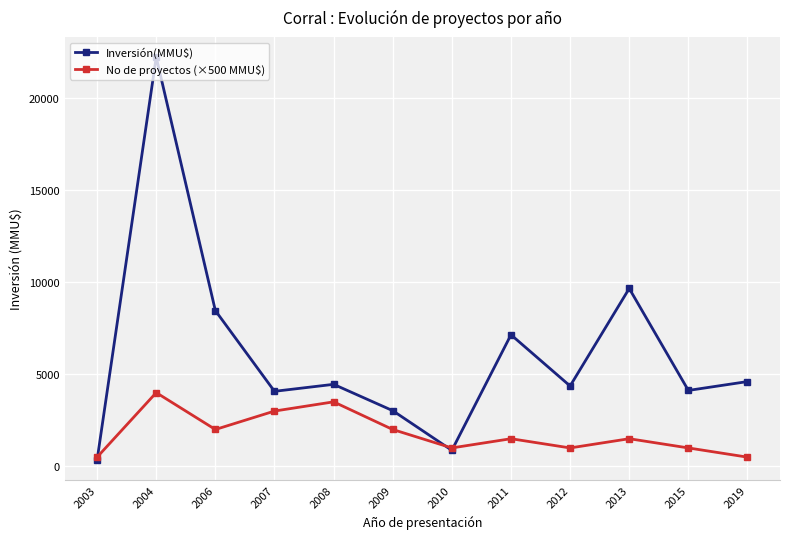

How many interior local peaks does the Inversión(MMU$) series have?

4